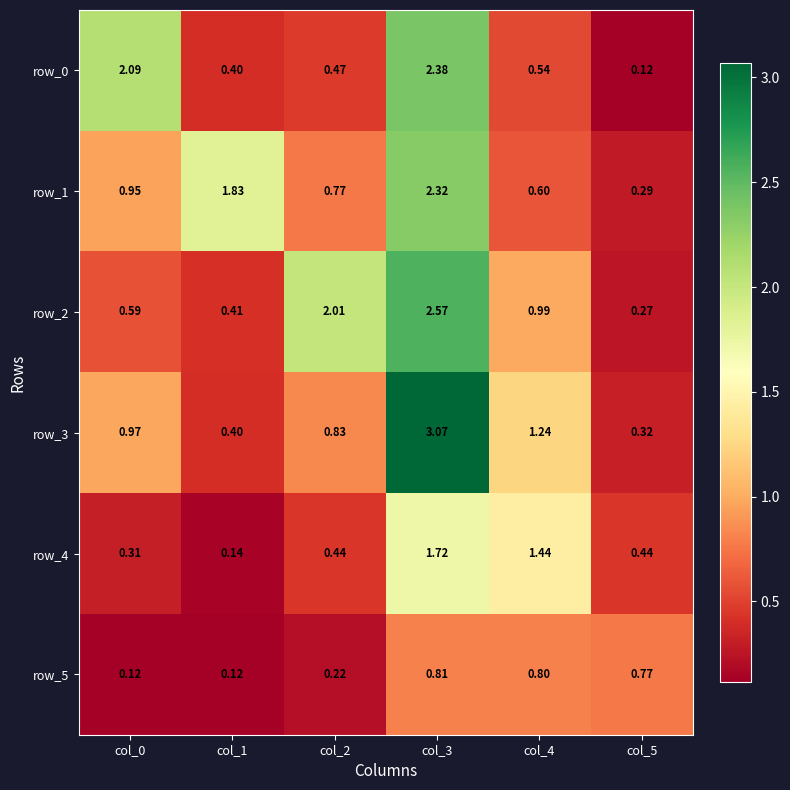

The value of row_5 at col_5 is 0.8. True or false?

True